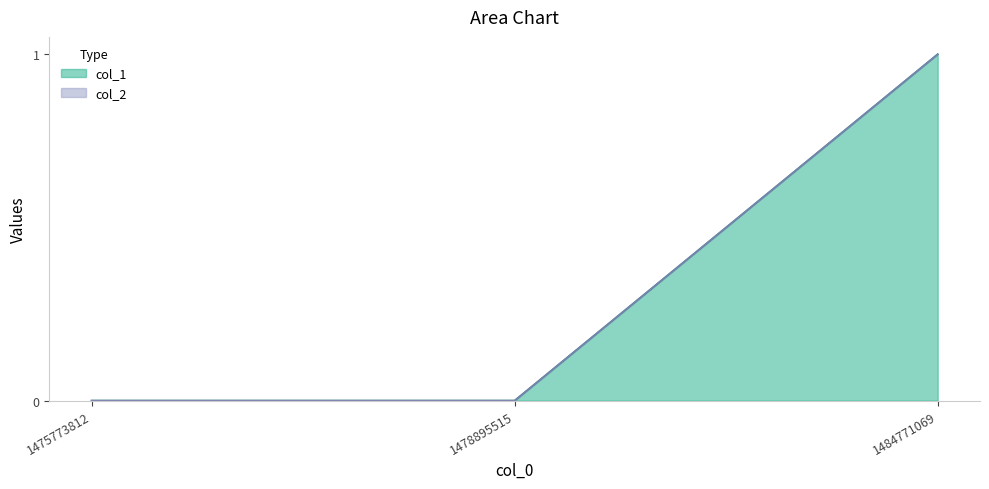

Reading left to right, what are all the values shown in this chart?

0	0	1